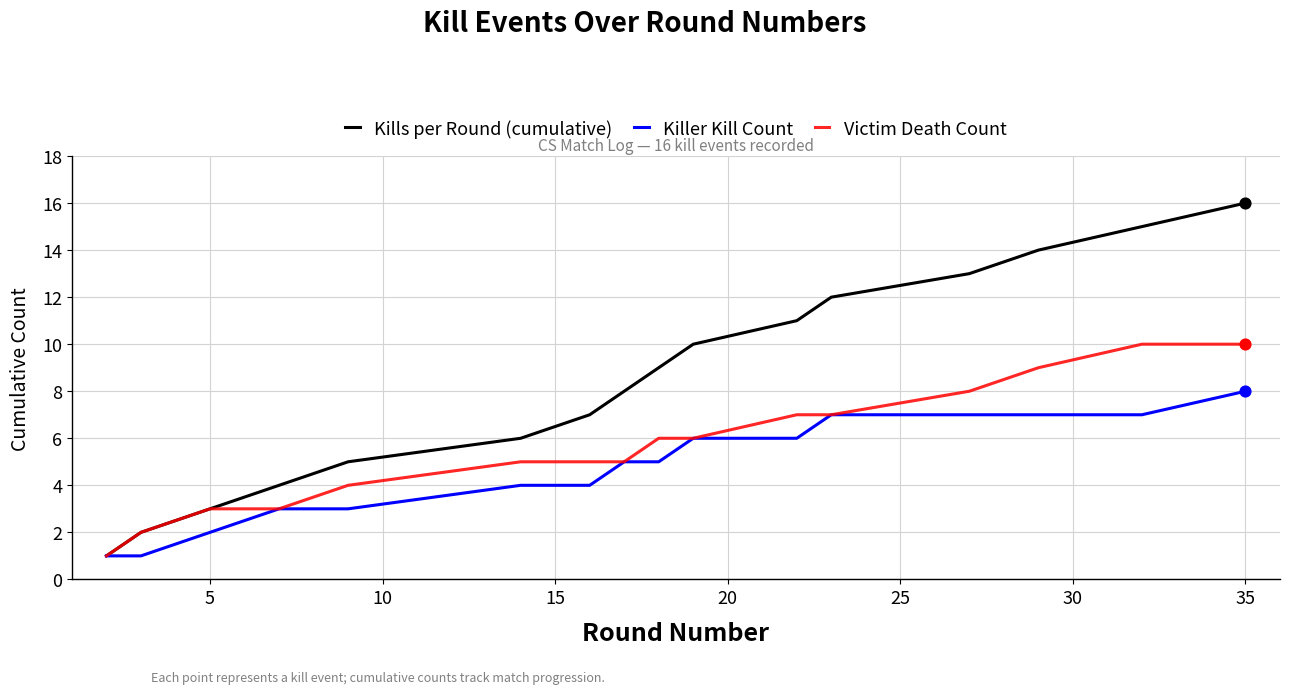

What is the greatest value displayed?

16